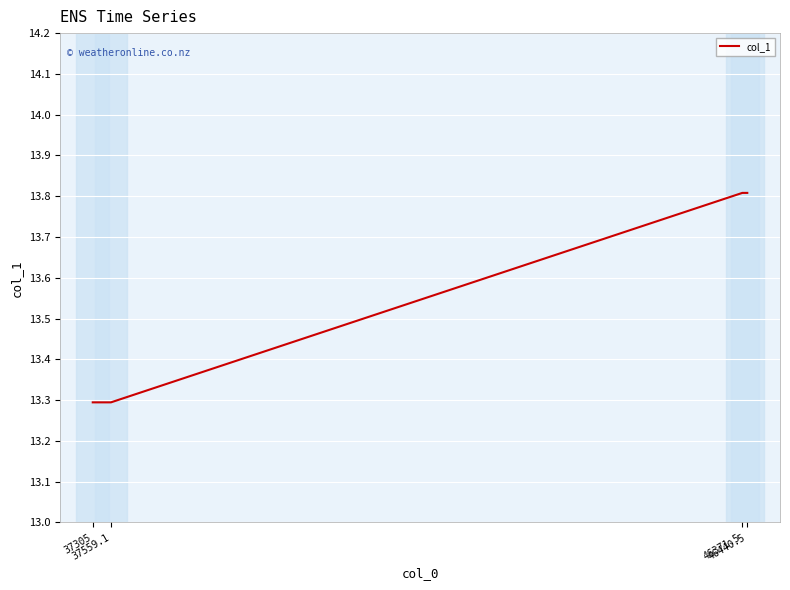

What is the greatest value displayed?

13.8